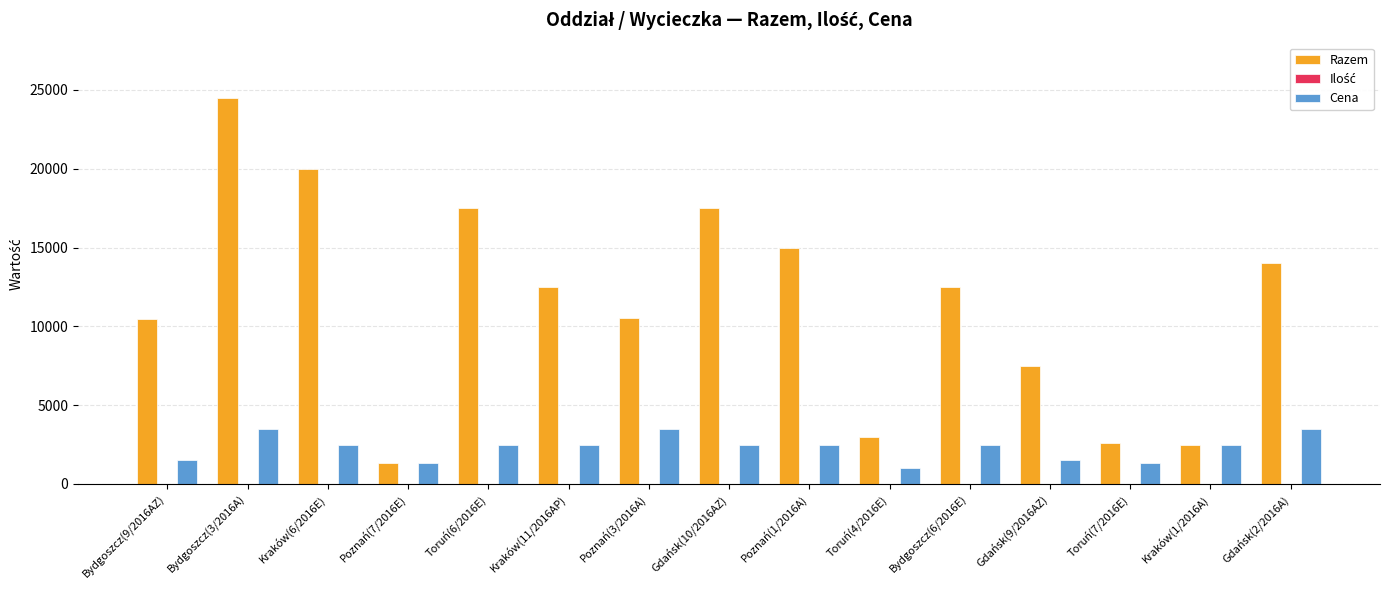

What is the maximum value for Cena?

3500